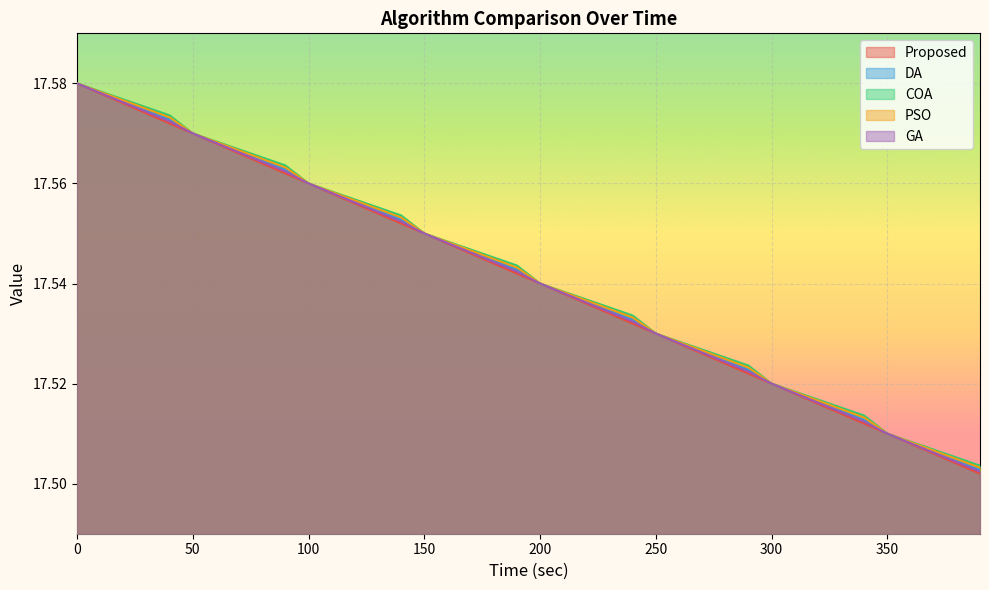

Count the COA values in the range 17 to 18.

40